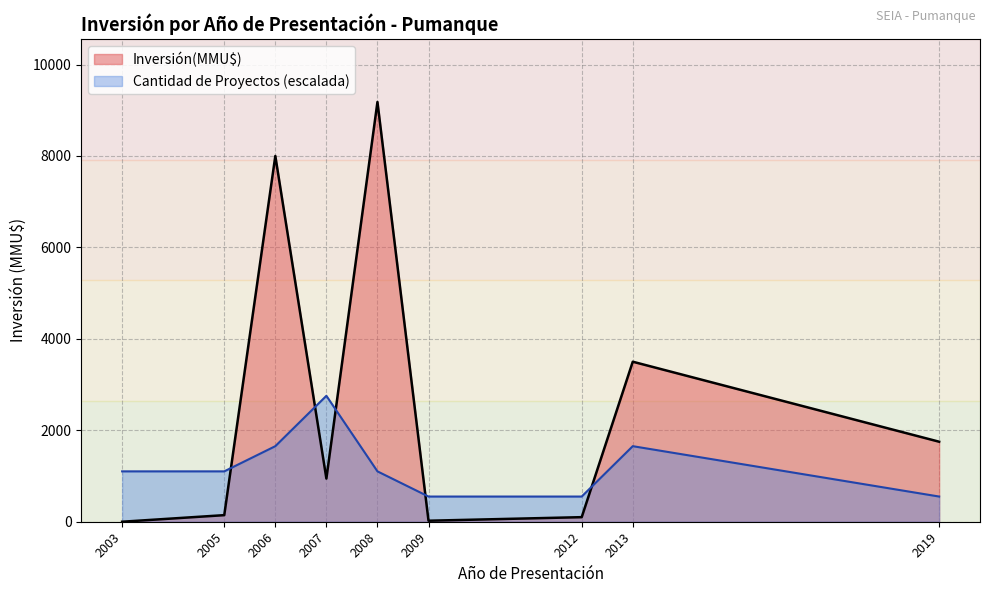

The value of Inversión(MMU$) at 2006 is 3423. True or false?

False